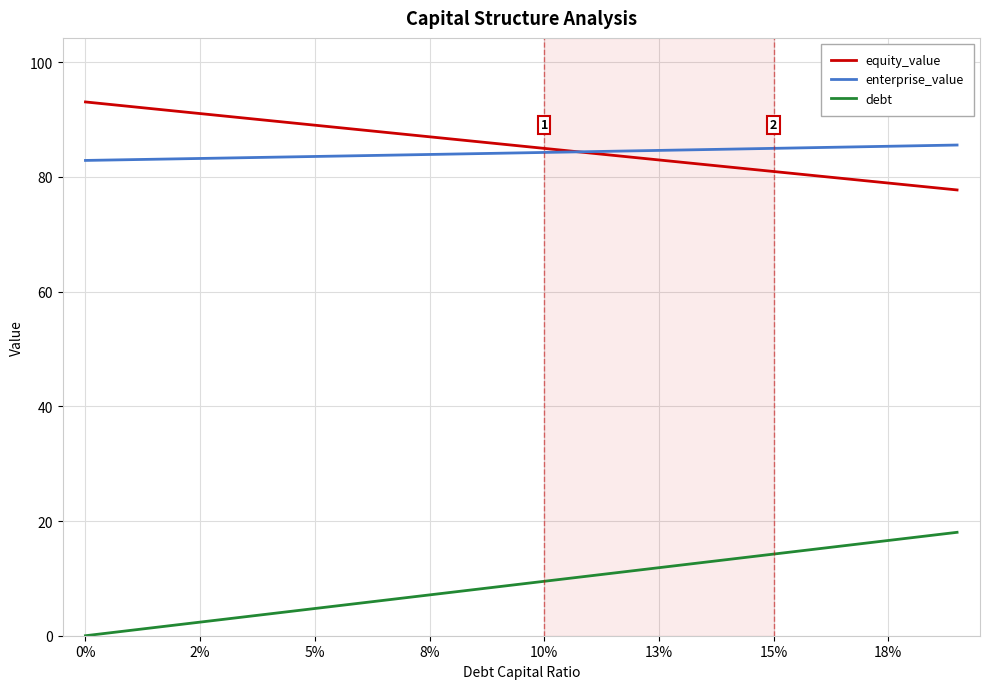

True or false: debt and equity_value intersect in this chart.

False